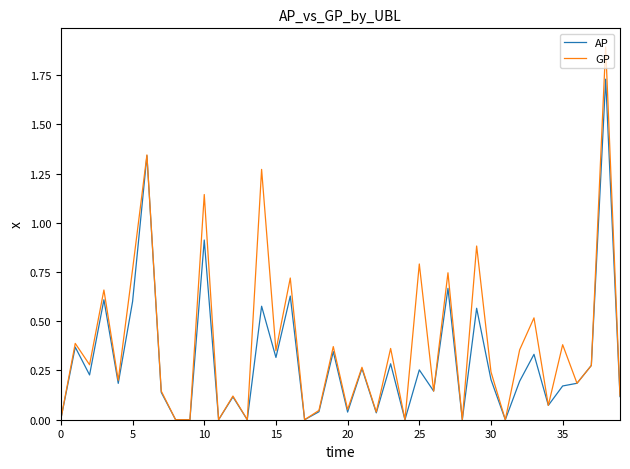

What is the maximum value shown in the chart?

1.9